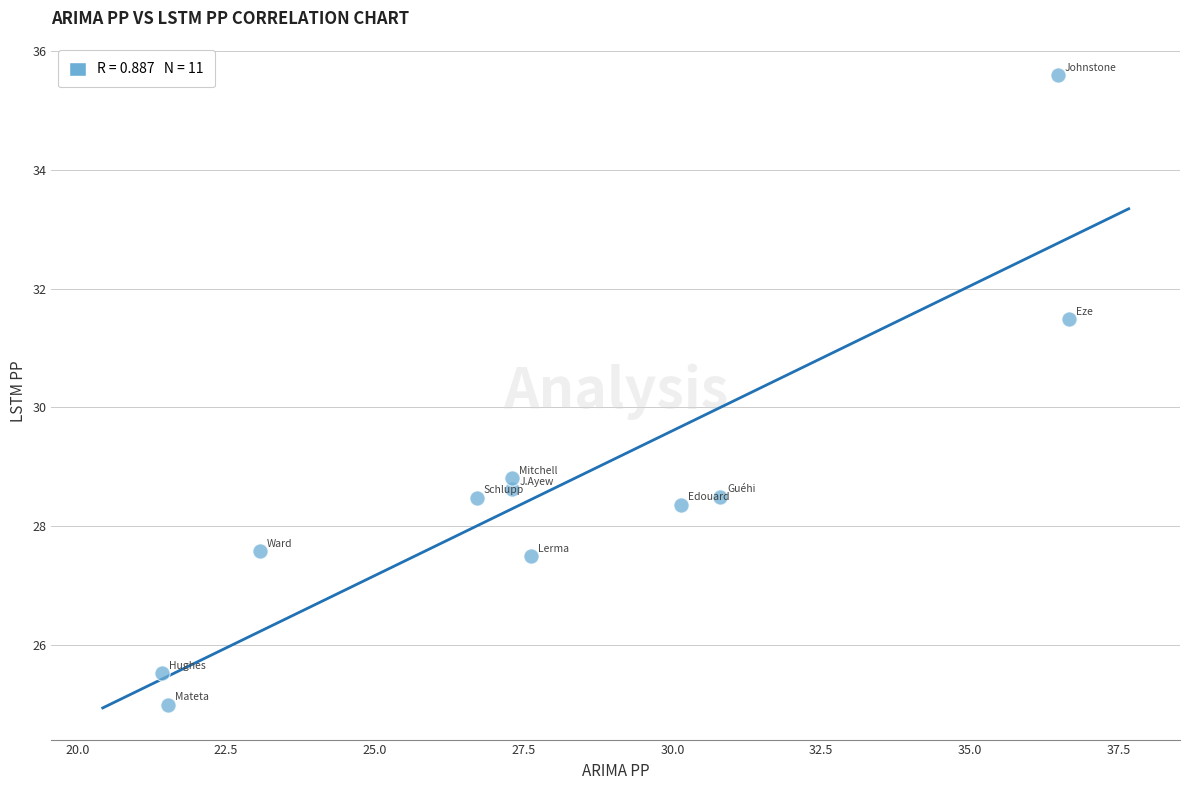

What is the range of Y values (max minus min)?

10.6